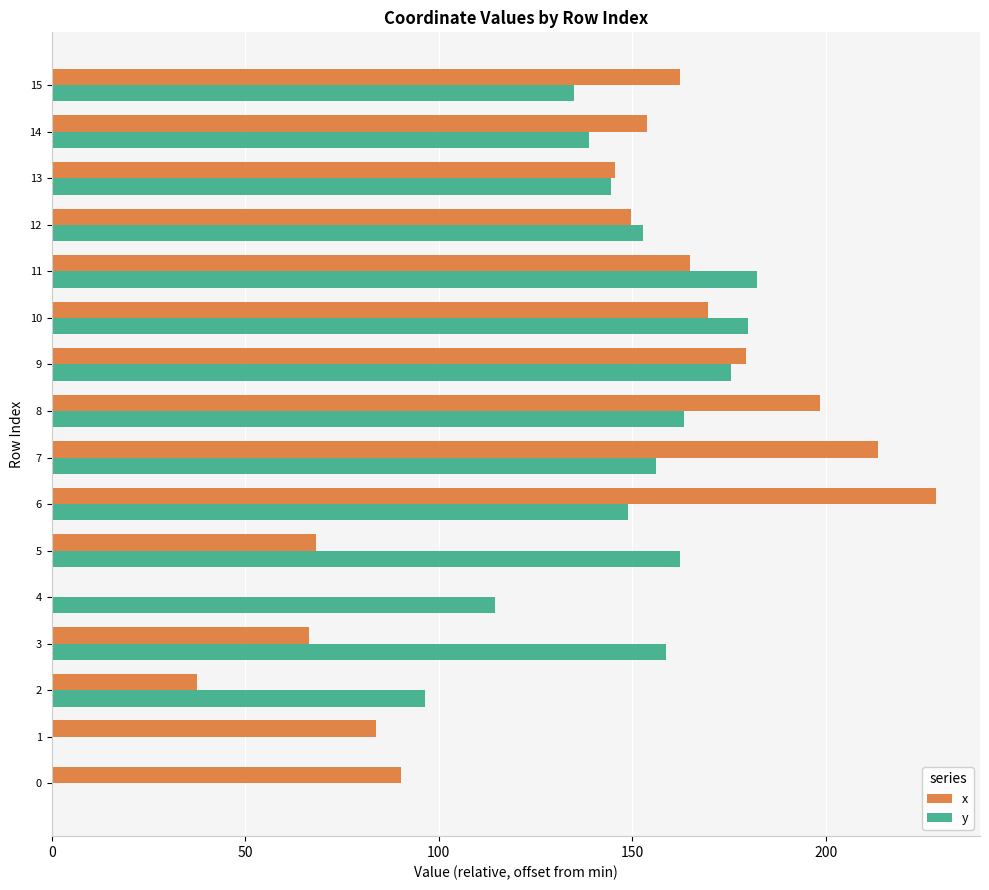

Which series has the widest spread of values?

x